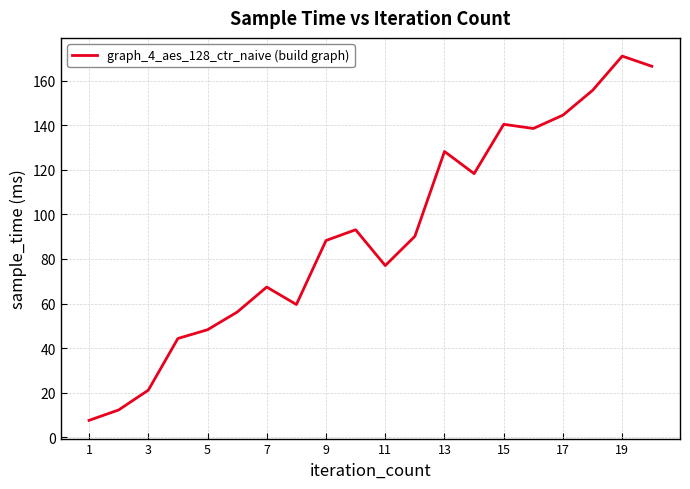

What is the average value?

91.4